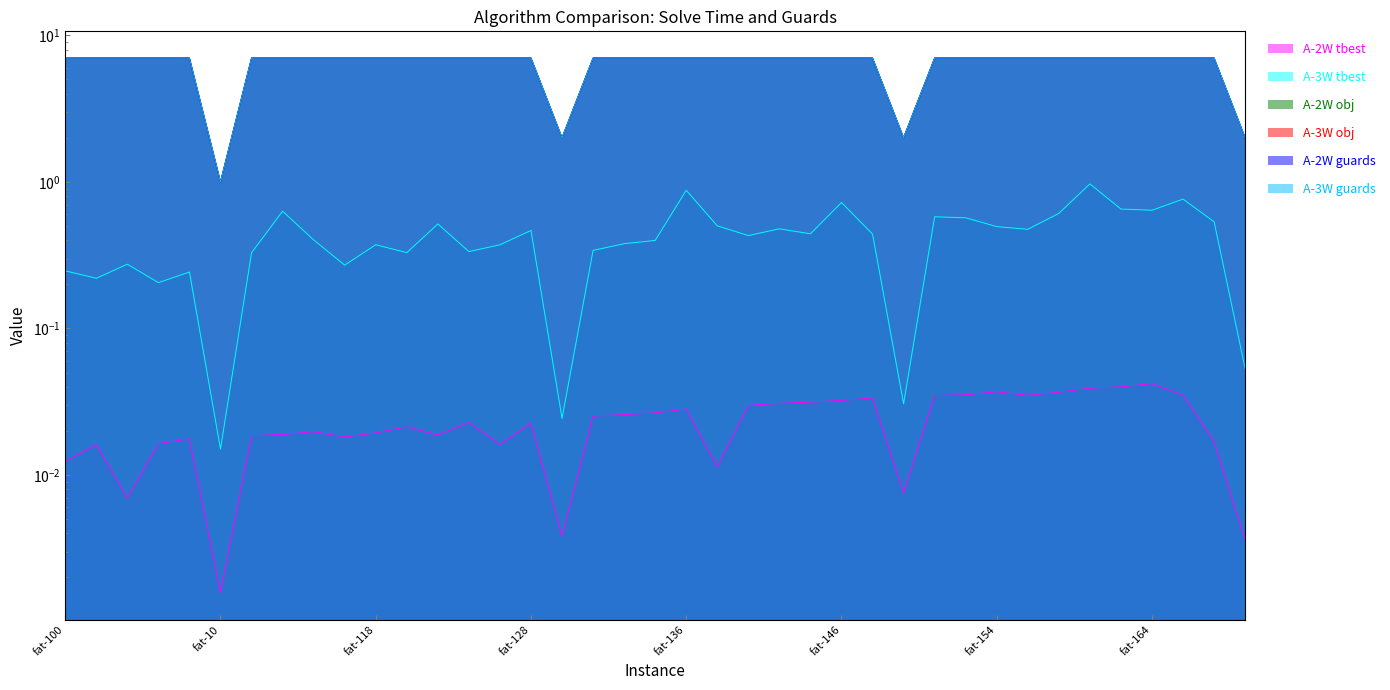

How many categories are shown in the chart?

39